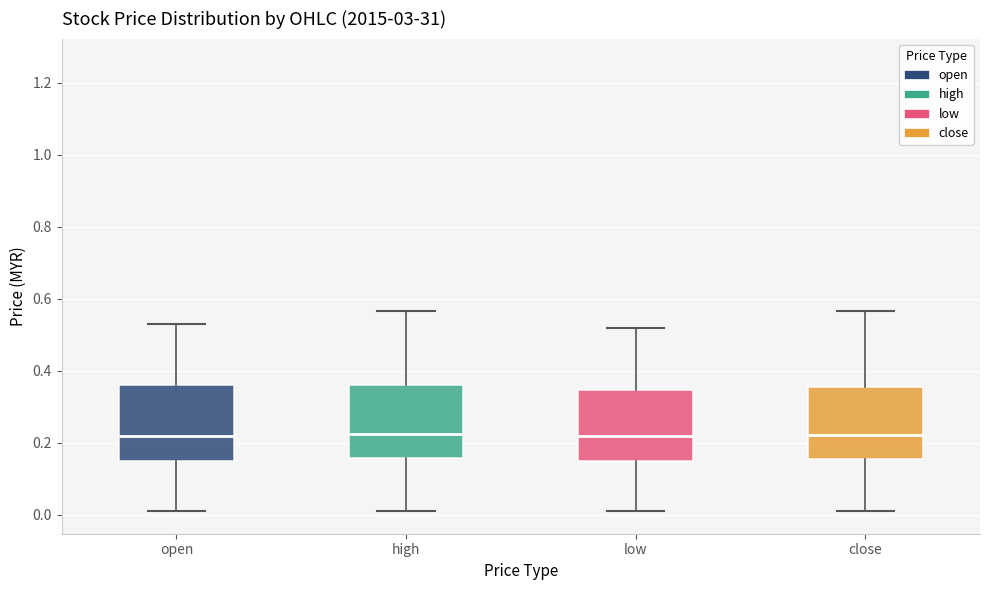

Reading left to right, transcribe this box plot: for each box, give where its median line is, the range the box spans, and where its two whiskers end, as read against the y-axis. The values are not printed on the chart, so give them approximately, as read against the axis.

open: median 0.22, box 0.16 to 0.36, whiskers 0.02 to 0.54
high: median 0.22, box 0.16 to 0.36, whiskers 0.02 to 0.56
low: median 0.22, box 0.14 to 0.34, whiskers 0.02 to 0.52
close: median 0.22, box 0.16 to 0.36, whiskers 0.02 to 0.56